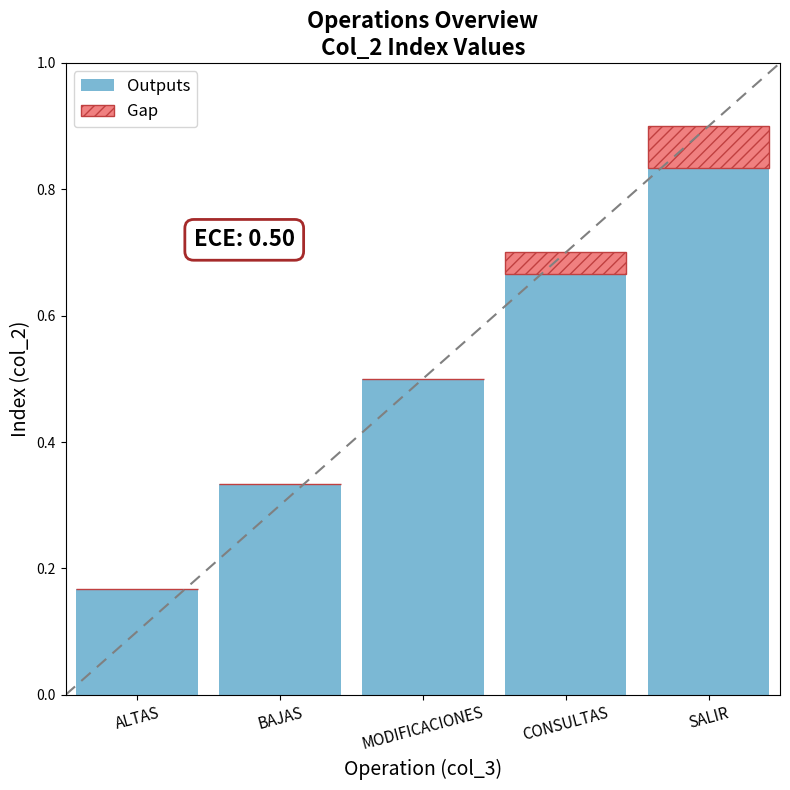

What is the sum of the Outputs values at MODIFICACIONES and CONSULTAS?

1.2